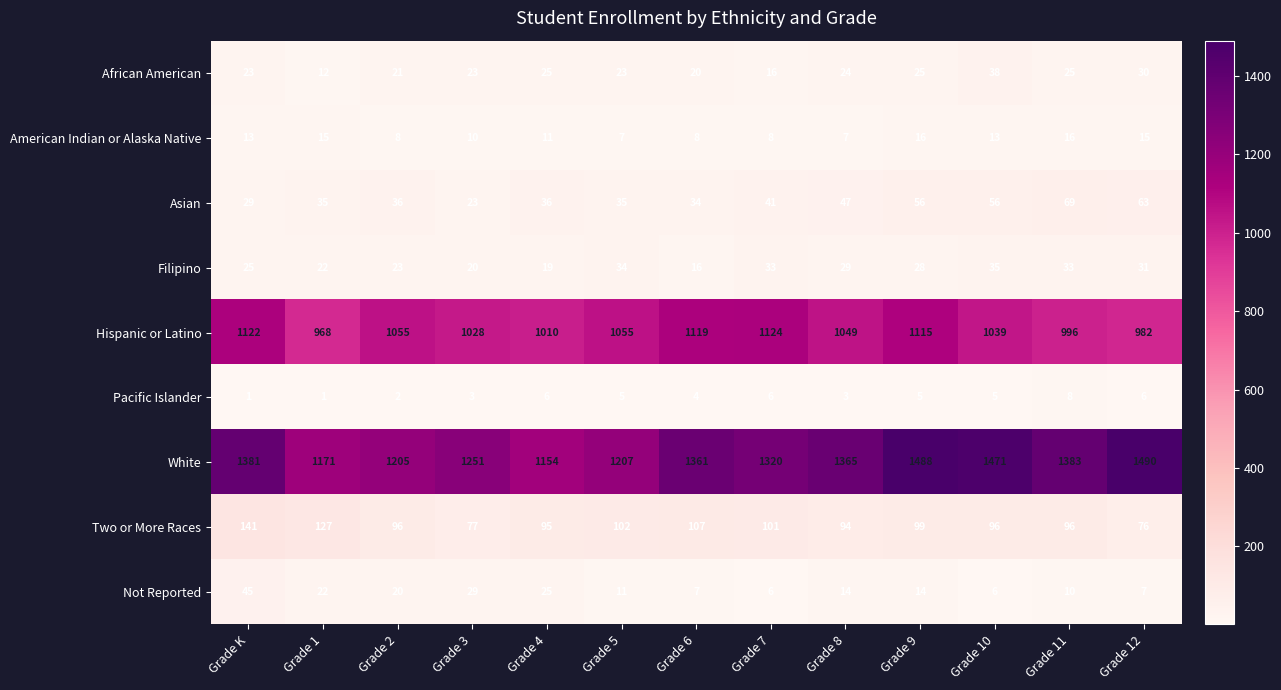

Where is Pacific Islander nearest to the value 4?

Grade 6